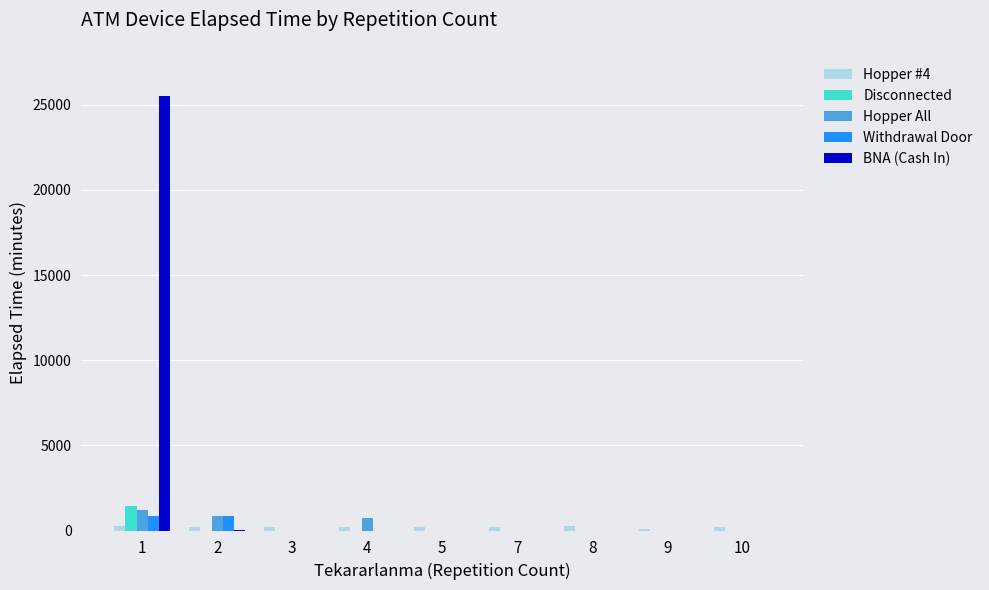

Is the value of Hopper All at 1 greater than the value of BNA (Cash In) at 3?

Yes